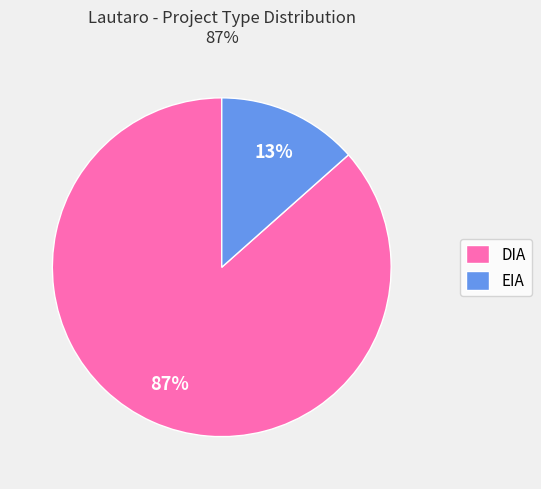

Which has a higher value, DIA or EIA?

DIA